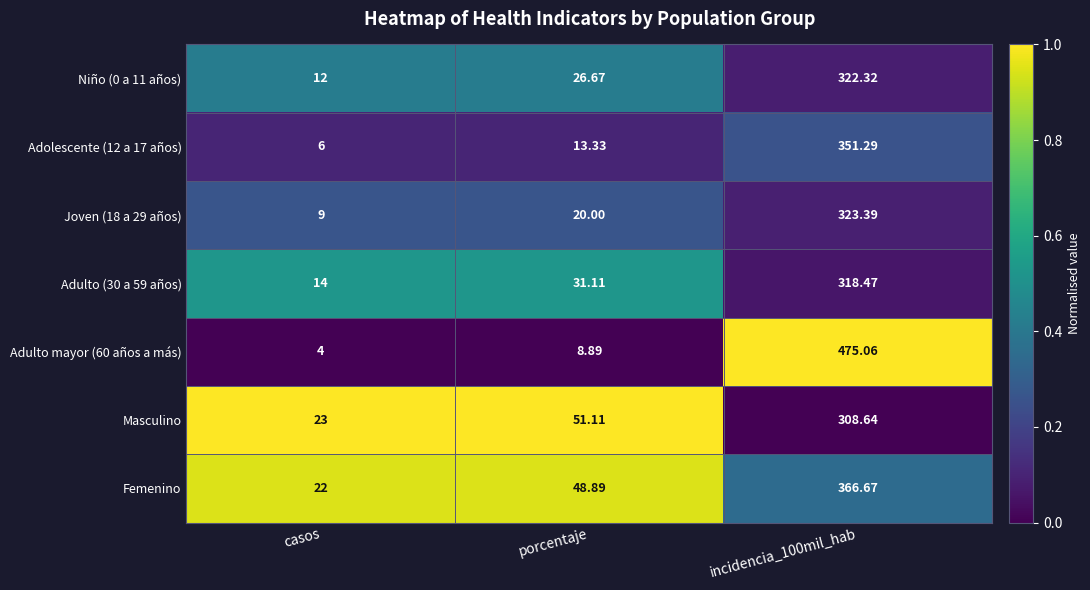

Which category has the lowest value across all series?

casos